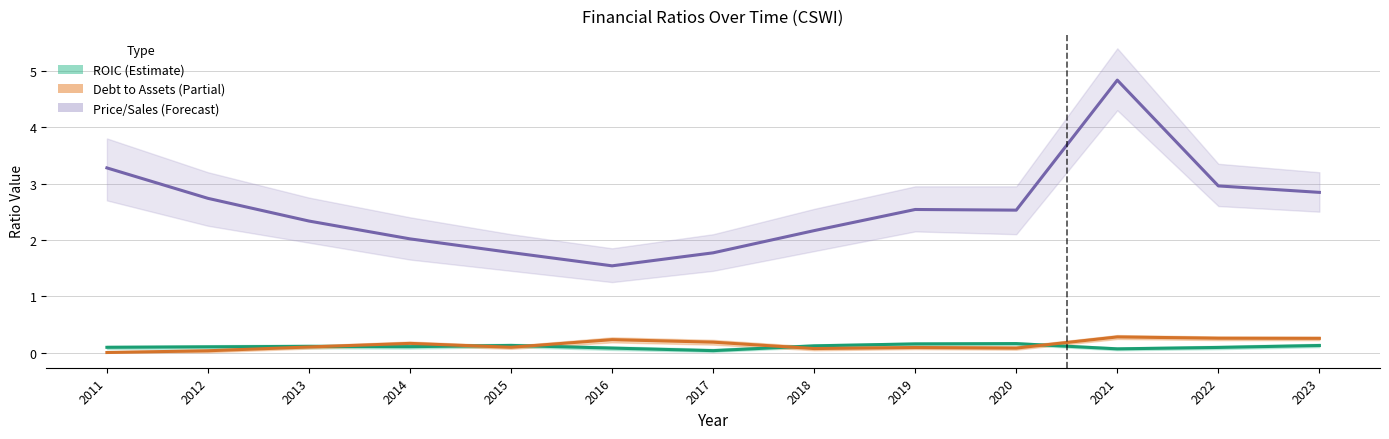

True or false: Debt to Assets has a value of 0.0 at 2020.

False